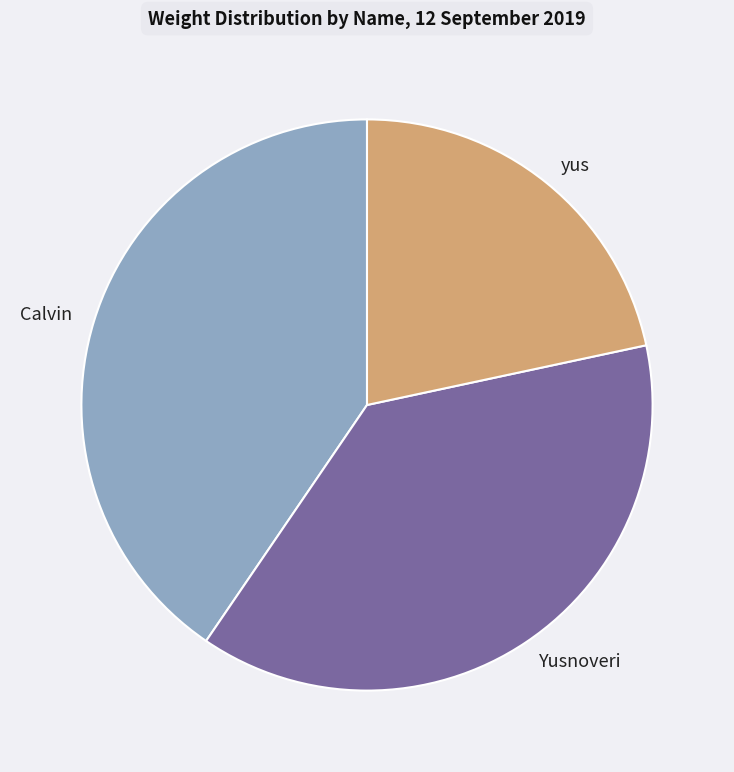

How many segments does this pie chart have?

3